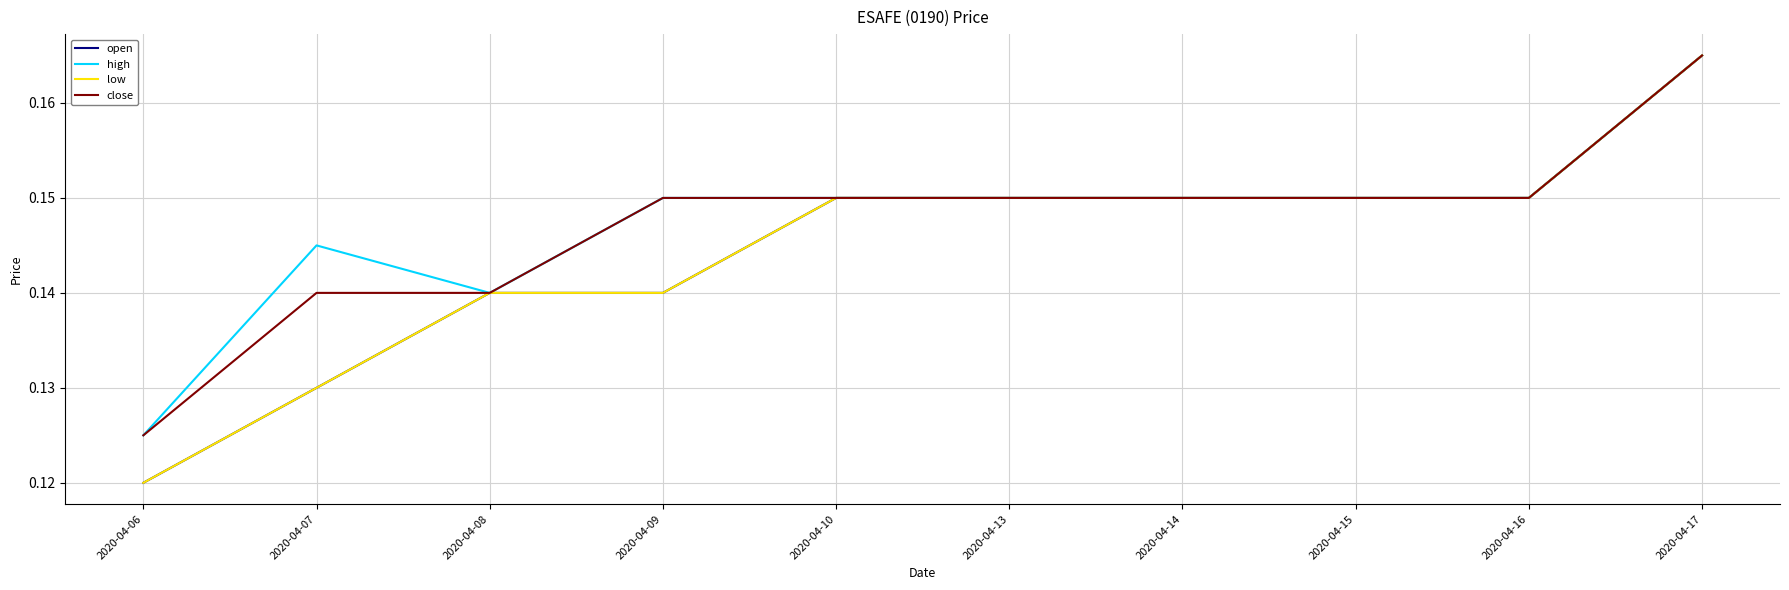

Does the chart have visible grid lines?

Yes